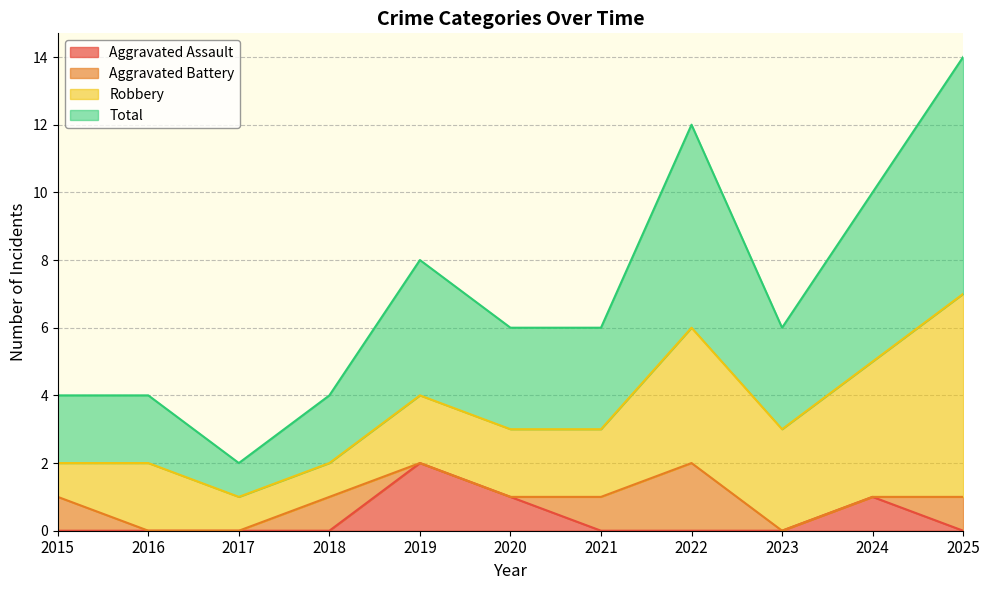

In Aggravated Assault, how many points are higher than both neighbors (excluding endpoints)?

2